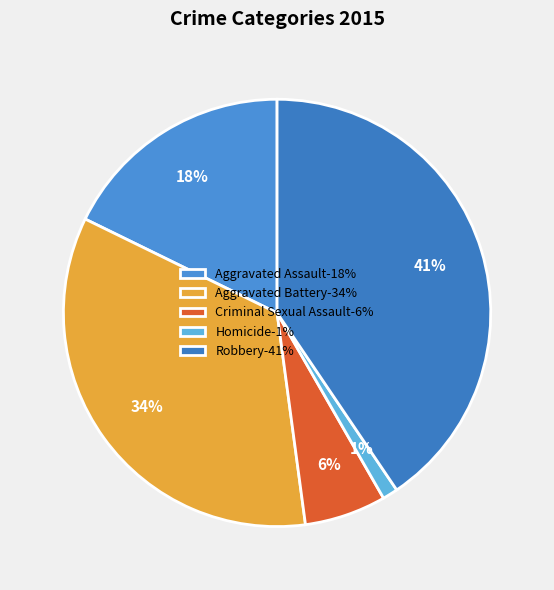

Is there any slice that represents more than half of the pie?

No